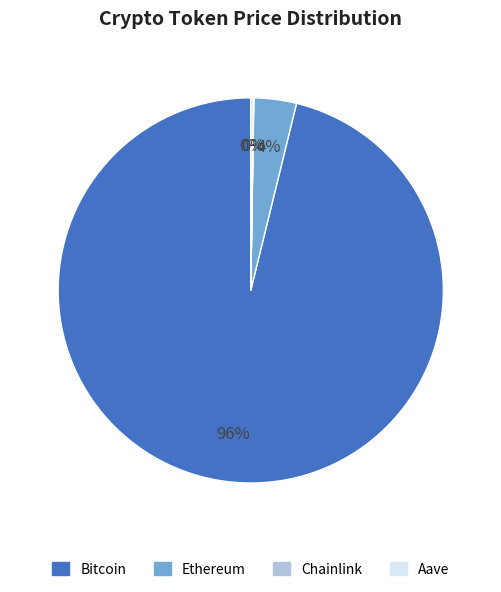

Which has a higher value, Bitcoin or Ethereum?

Bitcoin